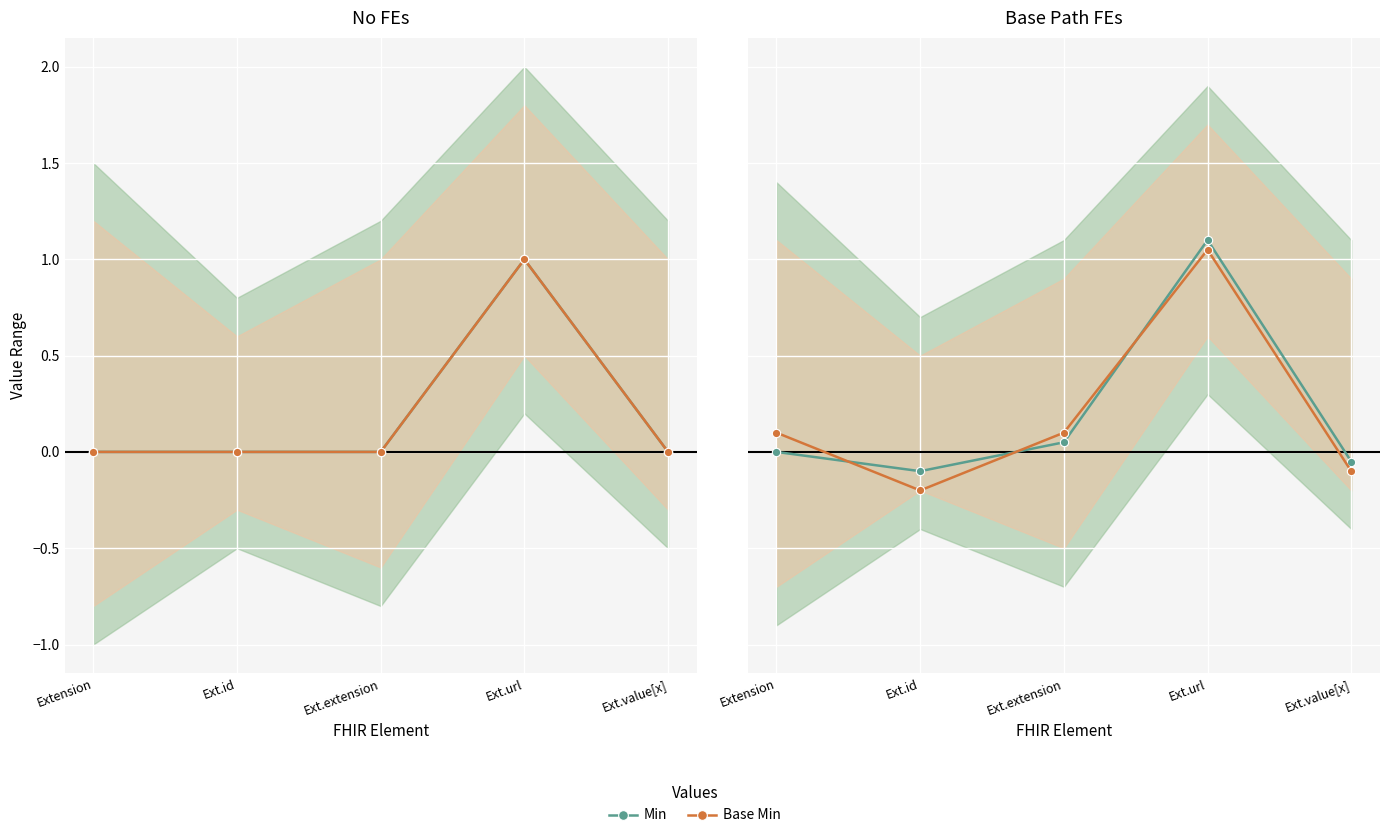

Between which two adjacent categories do Min and Base Min first intersect?

Extension and Ext.id